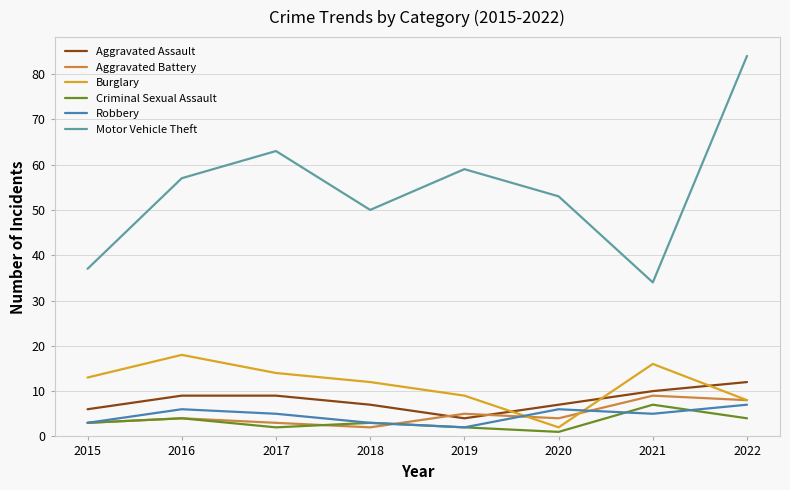

Which label corresponds to the largest value in the chart?

2022